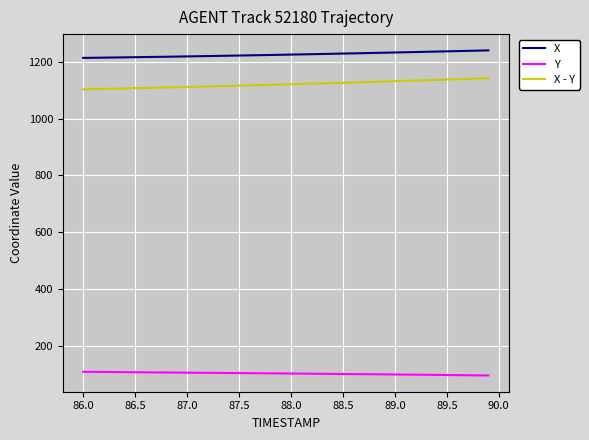

Does the chart have visible grid lines?

Yes